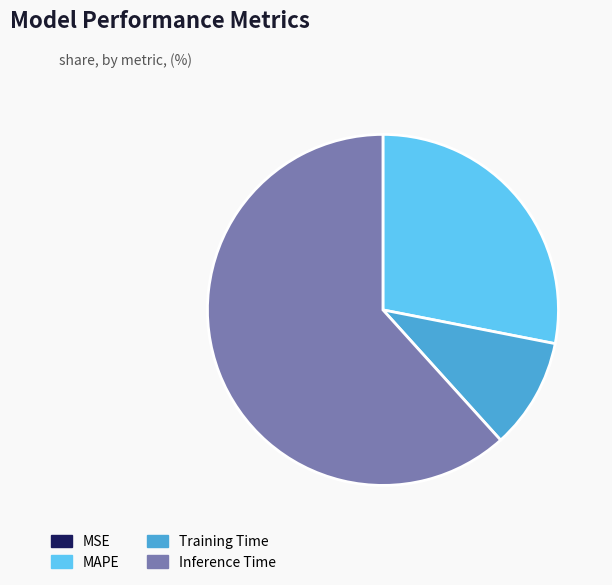

The Training Time slice represents 22% of the pie. True or false?

False